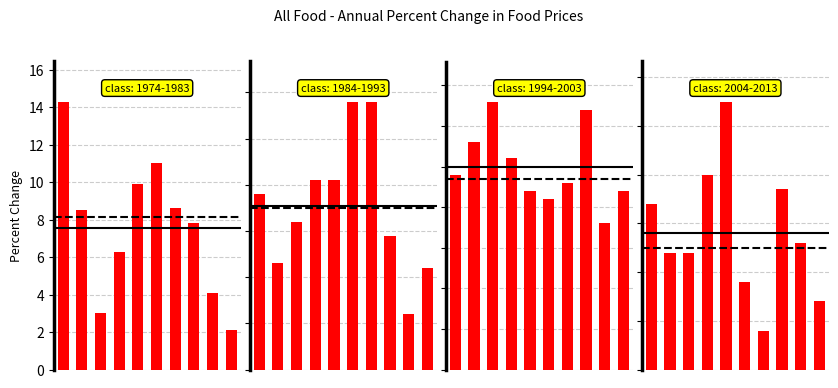

Reading left to right, extract all data points from this chart.

1974-1983: 14.3	8.5	3.0	6.3	9.9	11.0	8.6	7.8	4.1	2.1
1984-1993: 3.8	2.3	3.2	4.1	4.1	5.8	5.8	2.9	1.2	2.2
1994-2003: 2.4	2.8	3.3	2.6	2.2	2.1	2.3	3.2	1.8	2.2
2004-2013: 3.4	2.4	2.4	4.0	5.5	1.8	0.8	3.7	2.6	1.4